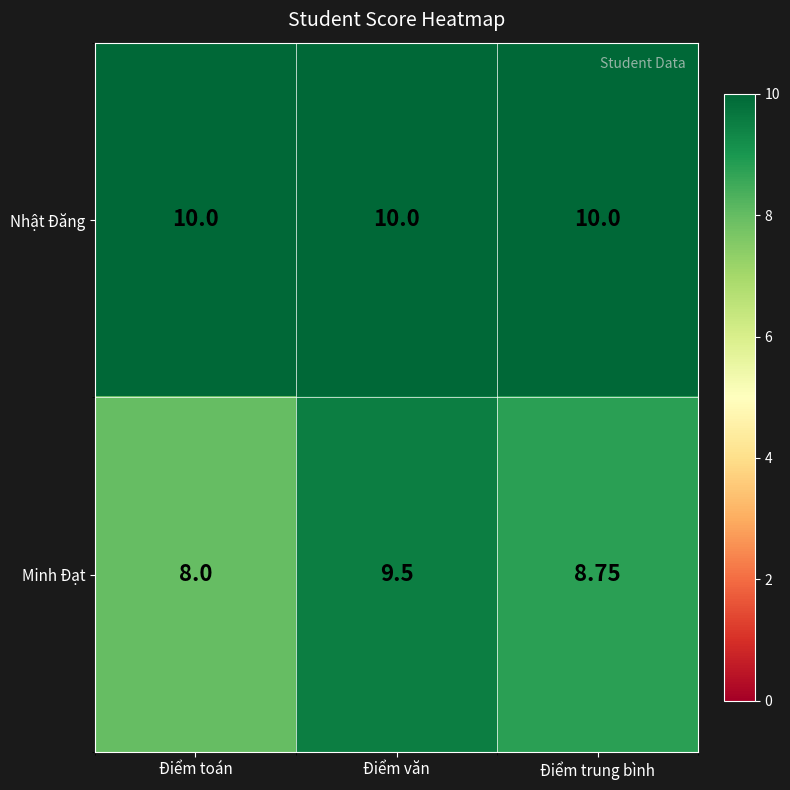

Which series has the largest total across all categories?

Nhật Đăng